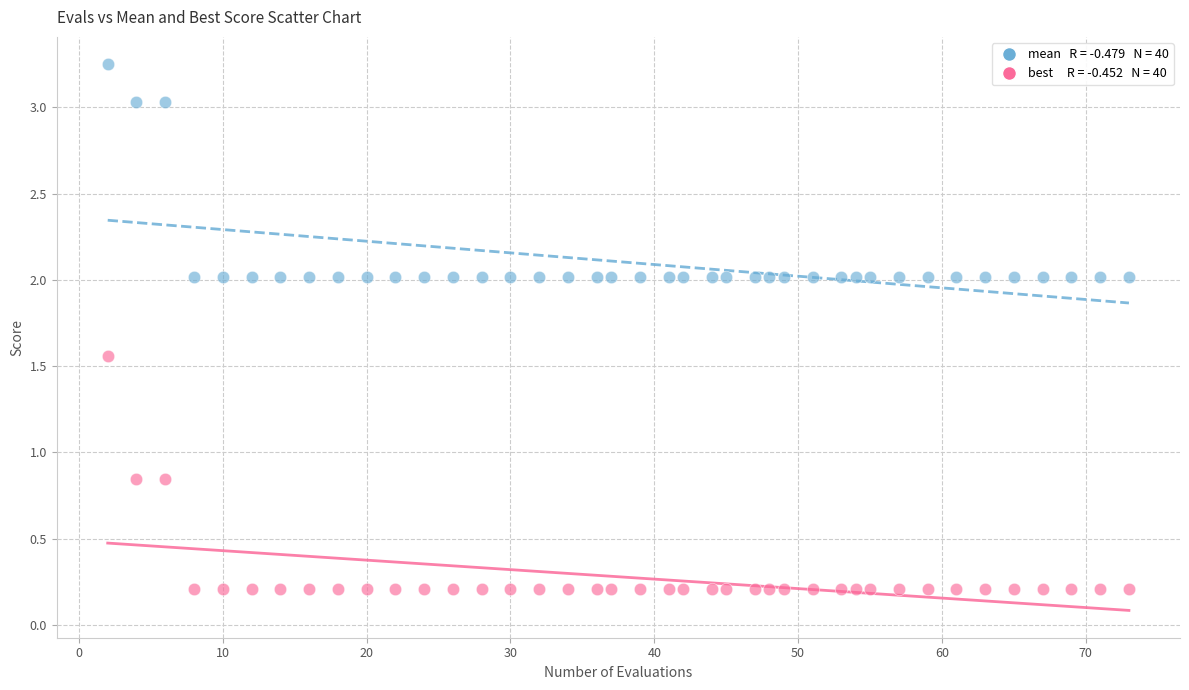

Across all data points, what is the range of Y values (max minus min)?

3.0